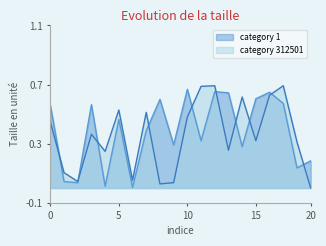

How many distinct data groups are displayed?

2